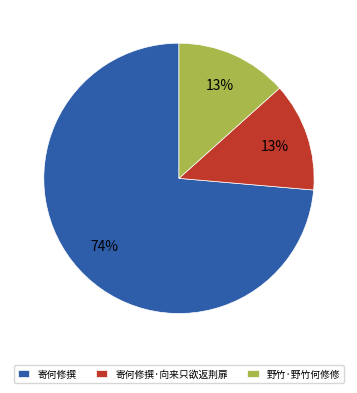

True or false: 寄何修撰·向来只欲返荆扉 accounts for 1% of the total.

False